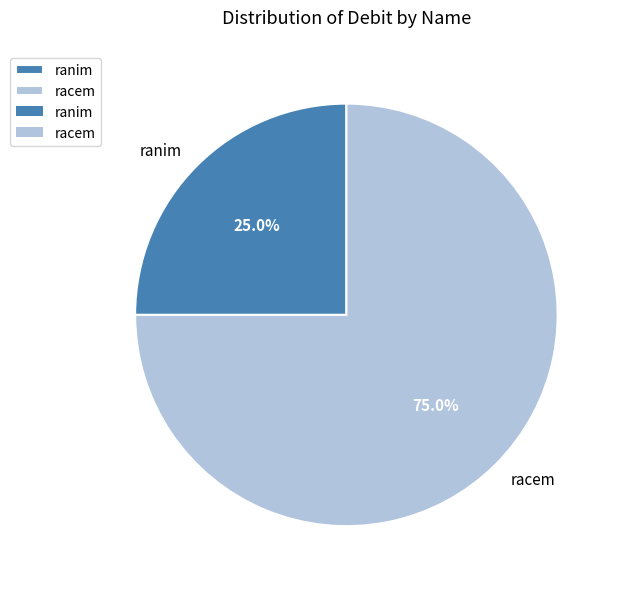

To the nearest percent, what percentage of the pie is racem?

75%